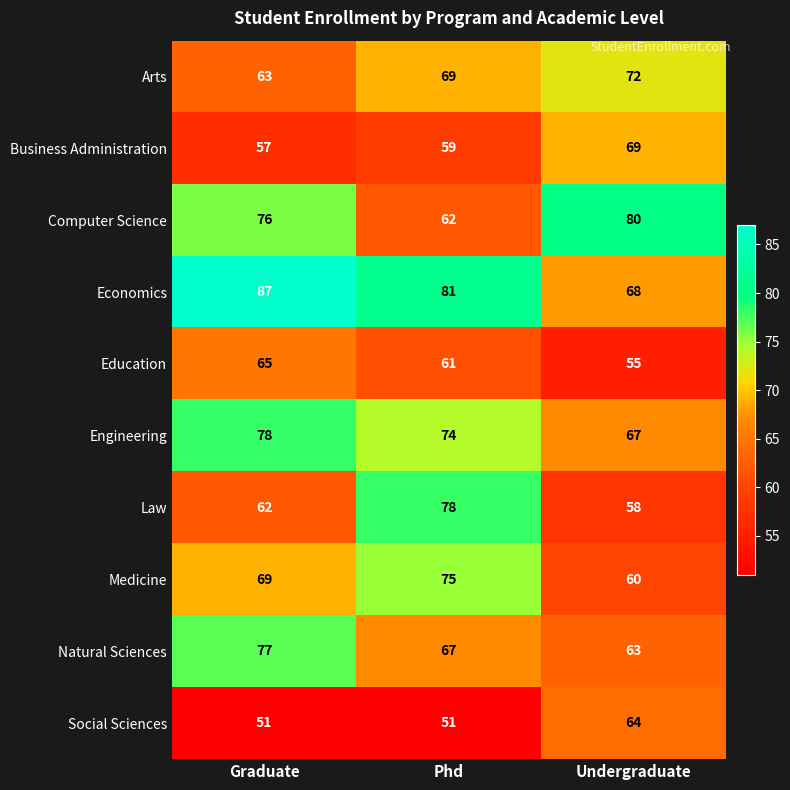

What is the approximate value of Law at Undergraduate?

58